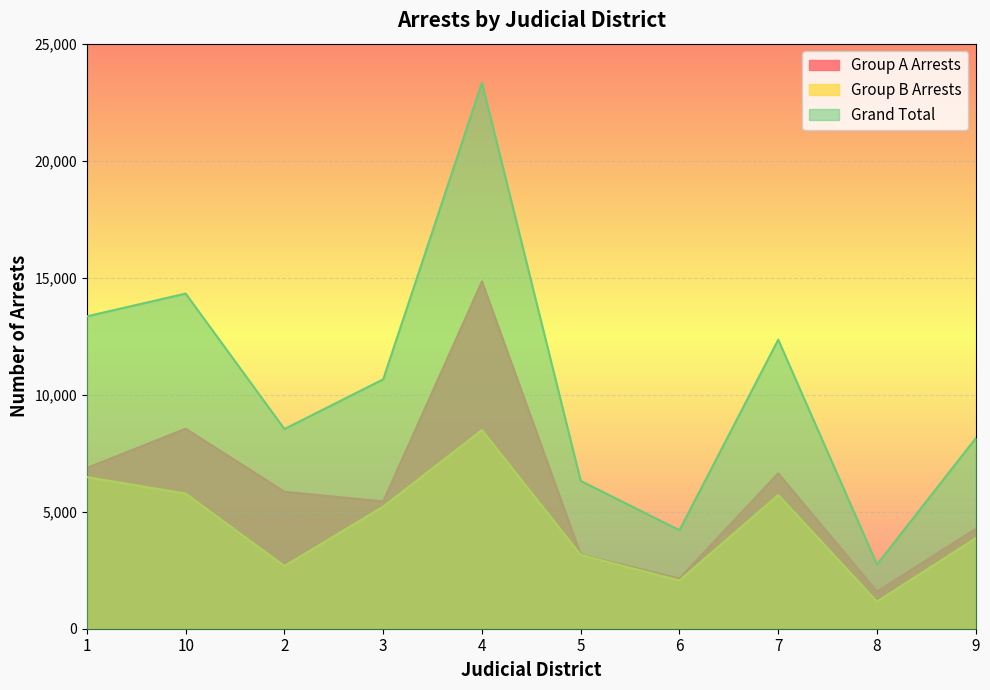

At how many categories does at least one series exceed 15287?

1